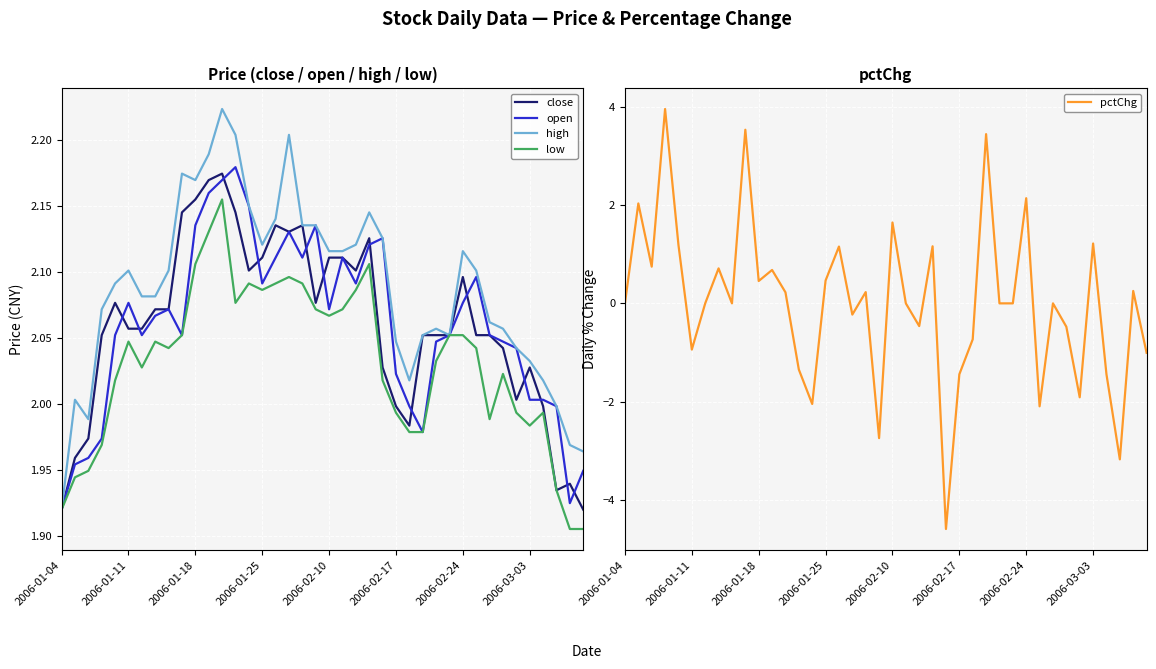

What position from the left is 39?

40